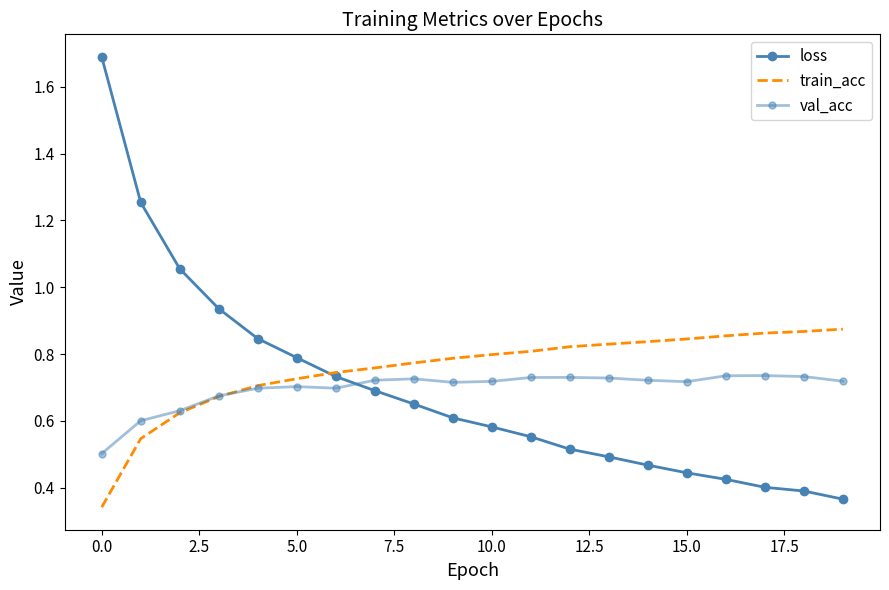

How many lines are shown in the chart?

3